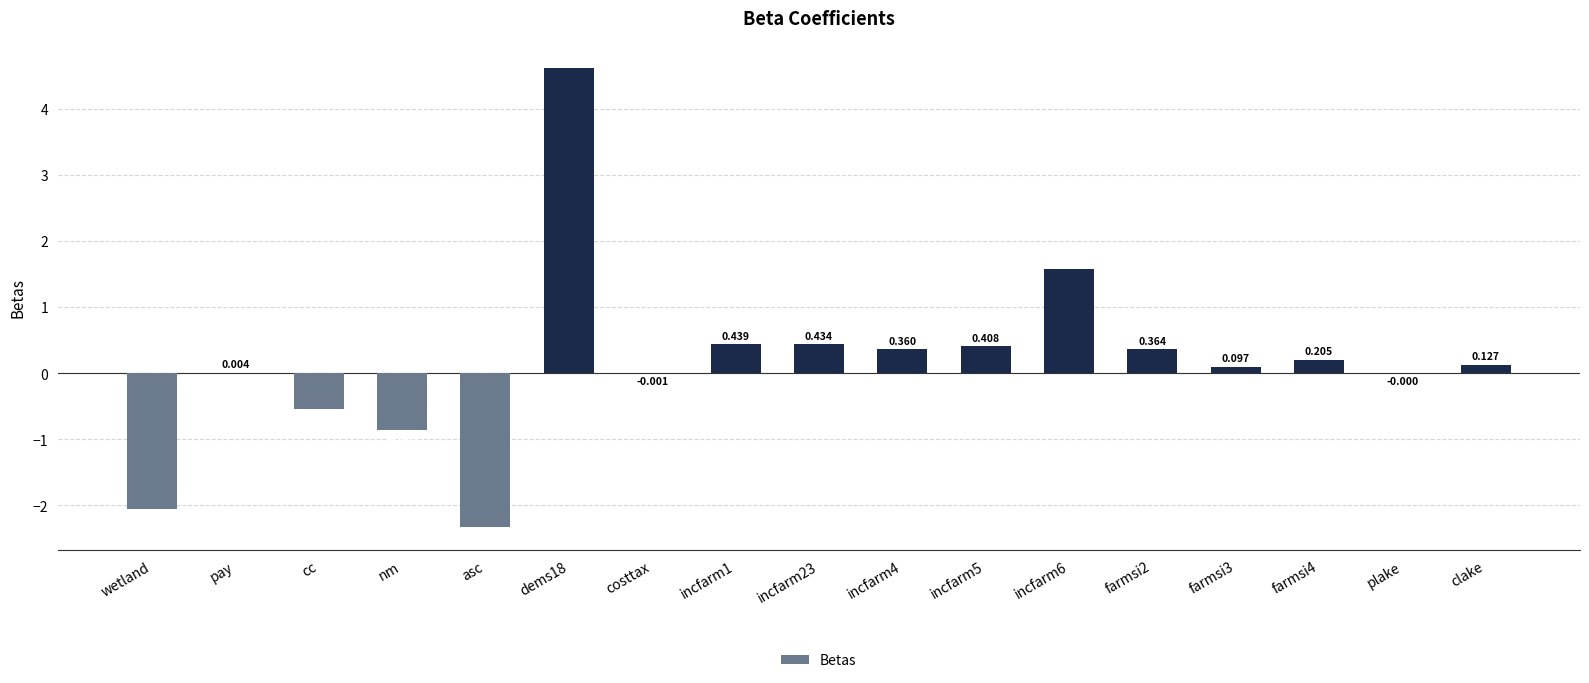

Count the number of values greater than 0.

11